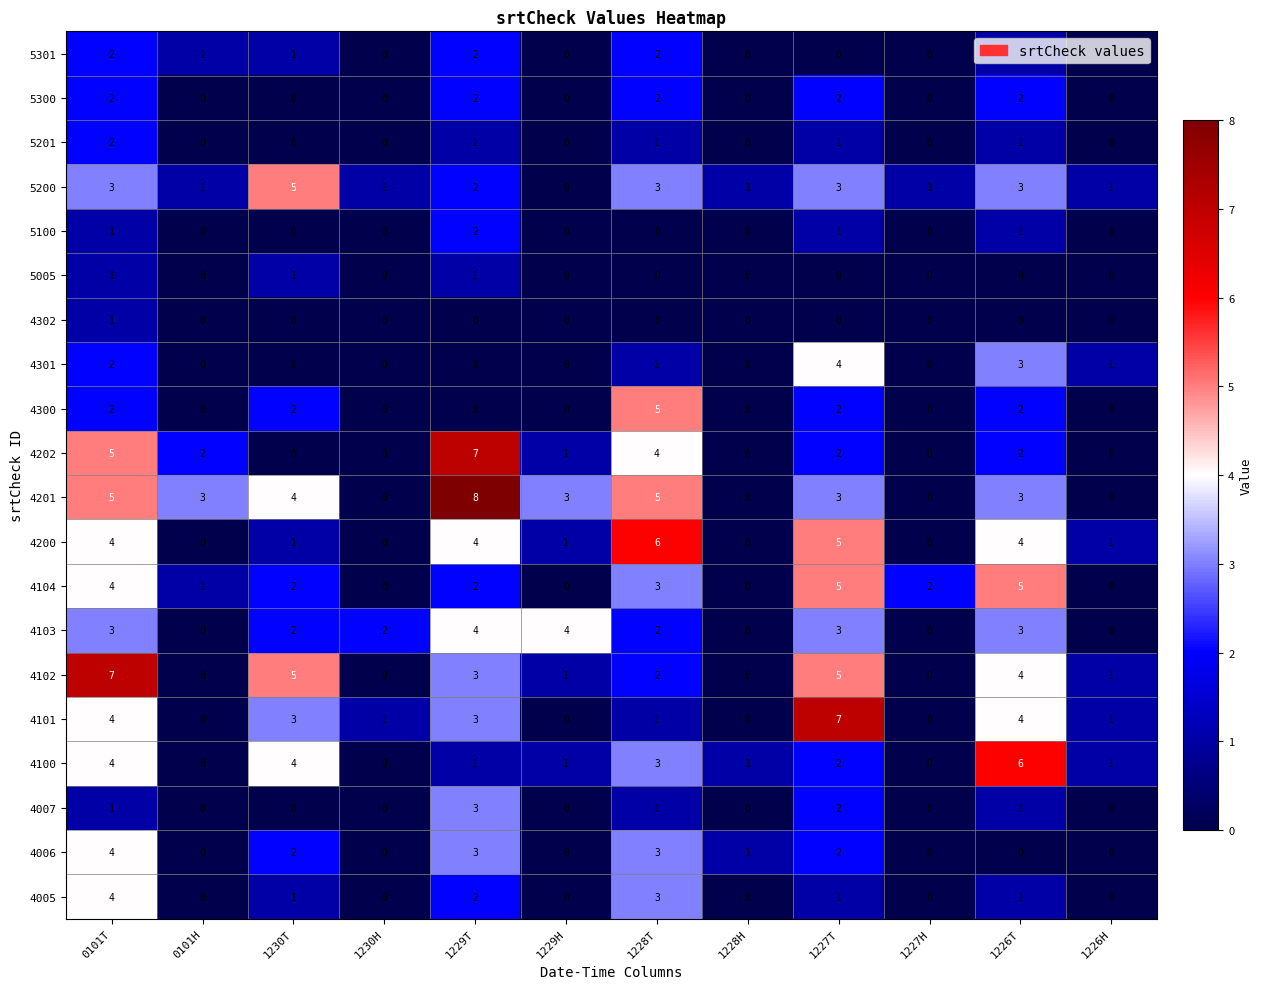

How many data points does each series have?

12